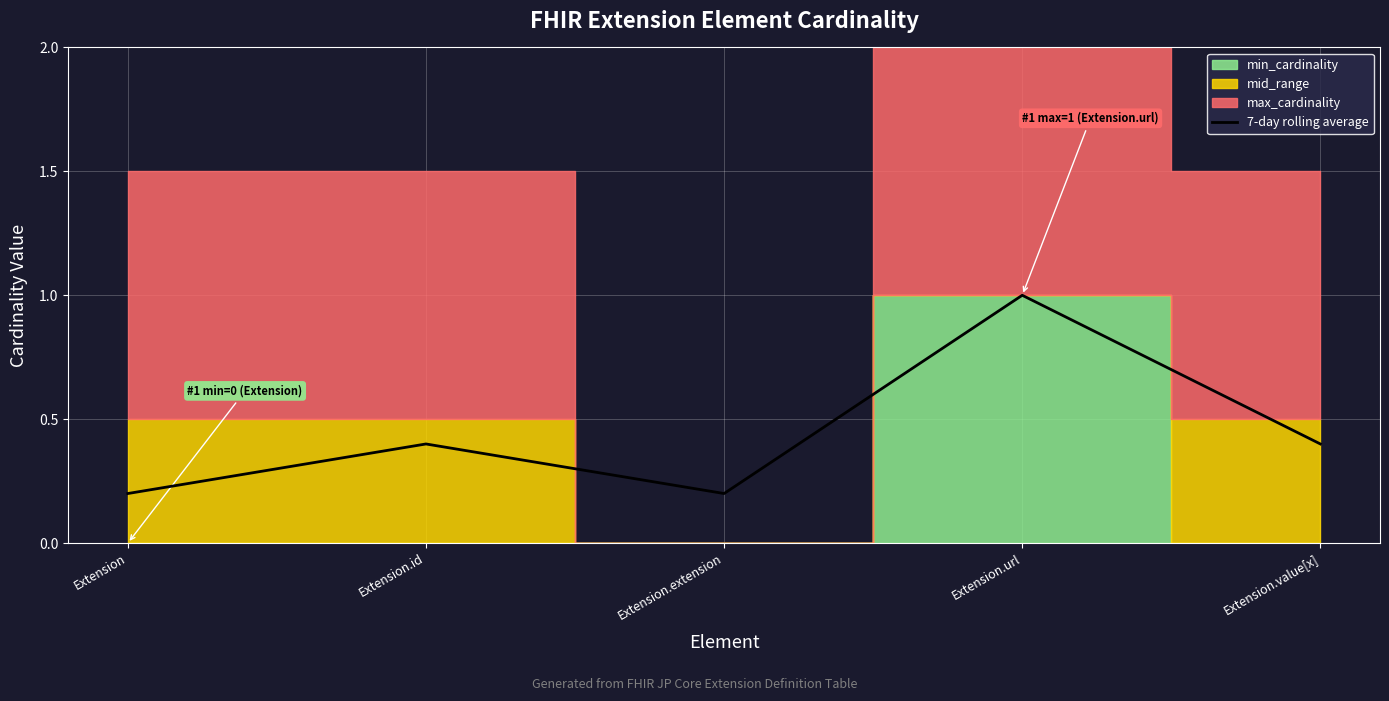

True or false: 7-day rolling average has a value of 0.4 at Extension.value[x].

True